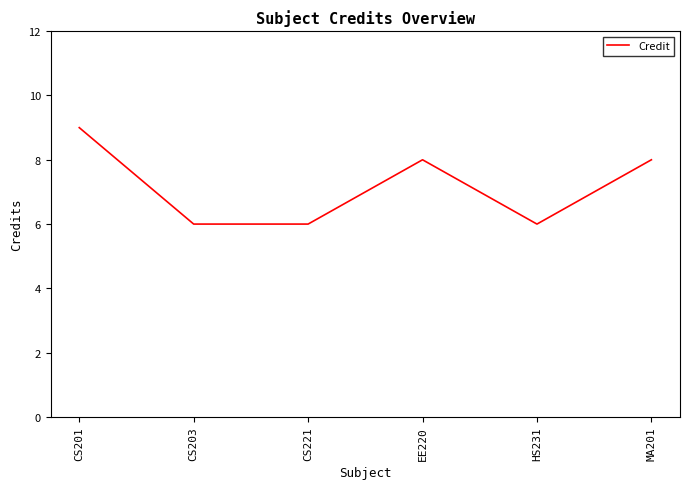

How many interior local peaks (higher than both neighbors) does the data have?

1